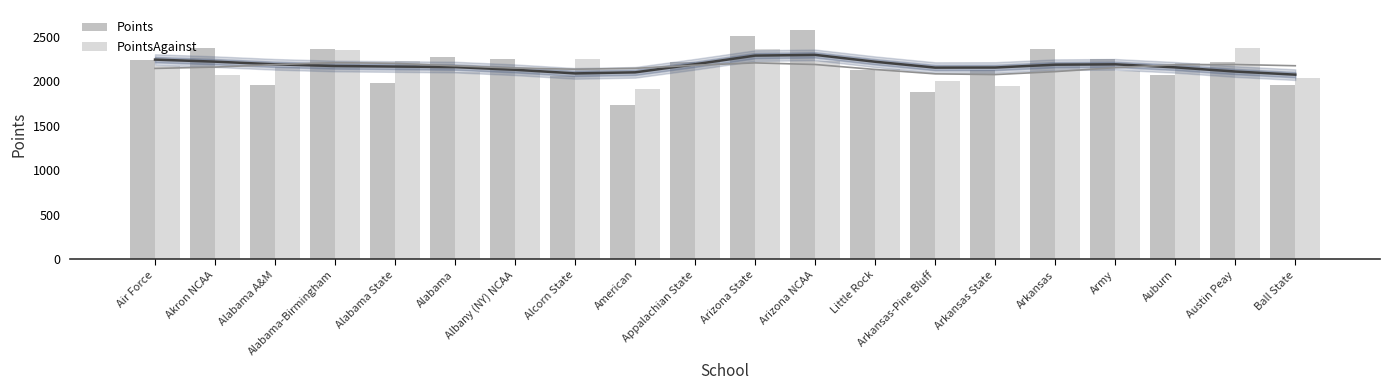

Does the chart contain any negative values?

No